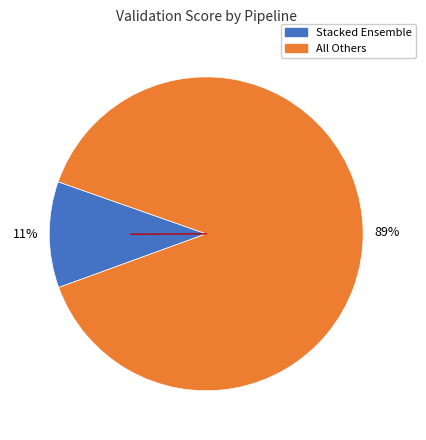

Combined, do Stacked Ensemble and All Others account for over 50%?

Yes